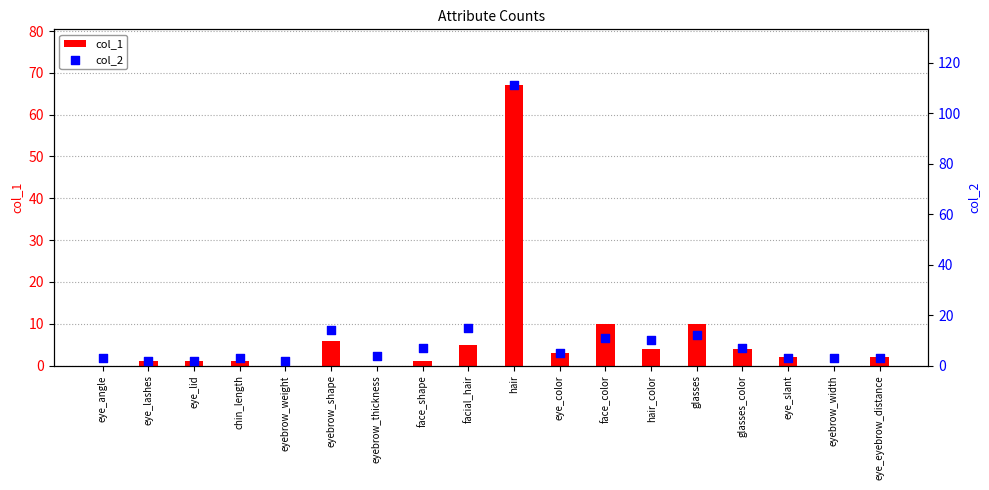

Is the value of col_2 at hair_color greater than the value of col_1 at chin_length?

Yes